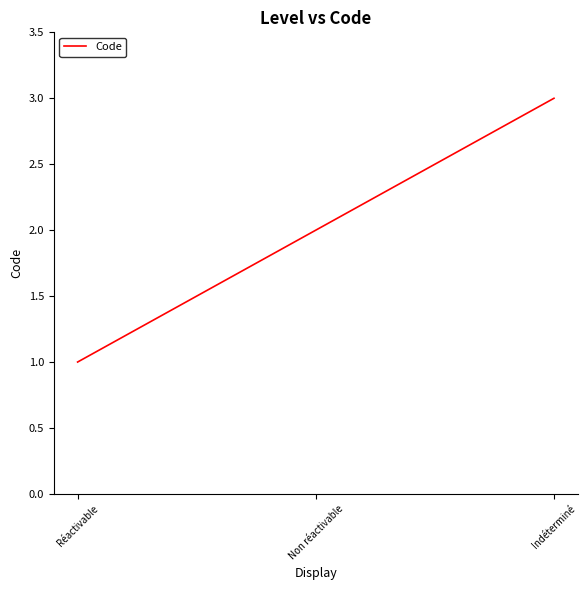

Count the values in the range 1 to 3.

3